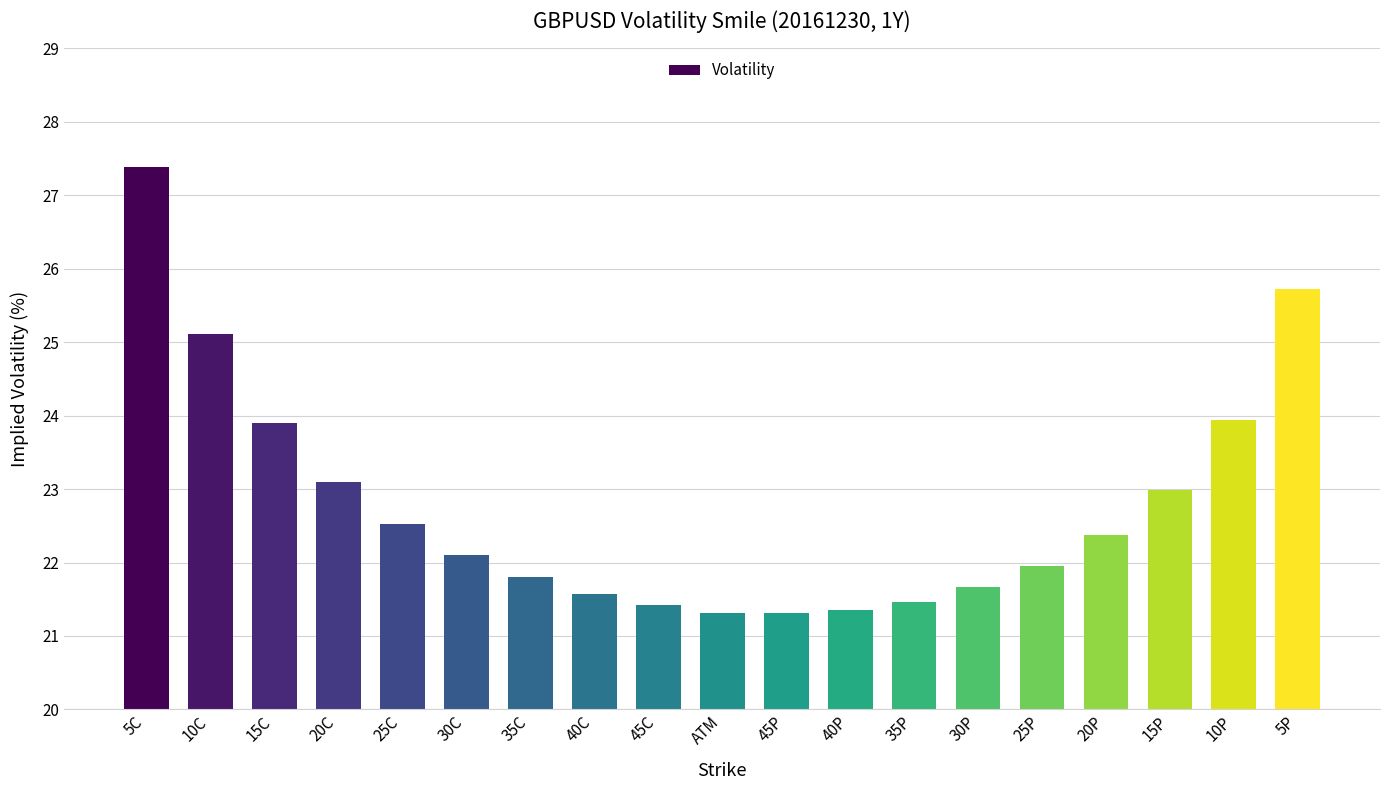

The value at 25C is 22.5. True or false?

True